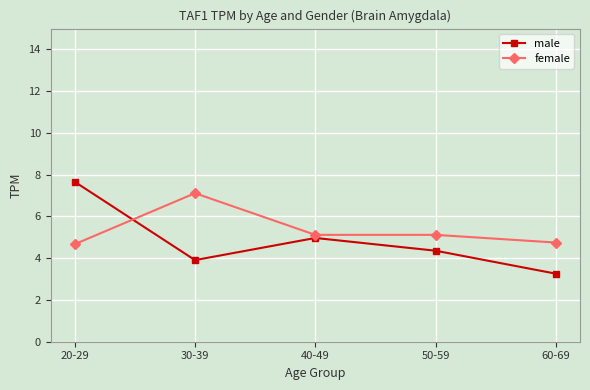

What is the spread (max minus min) of values at 30-39?

3.2